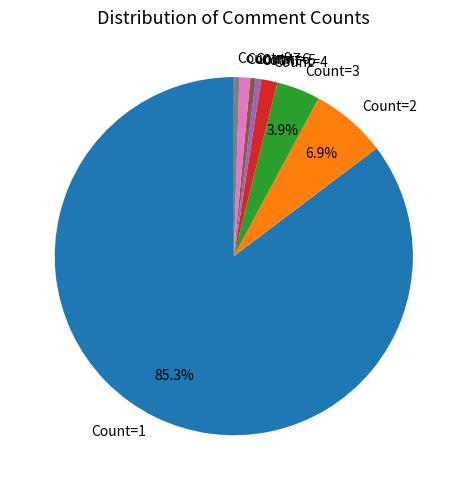

Is the sum of Count=7 and Count=3 greater than half?

No